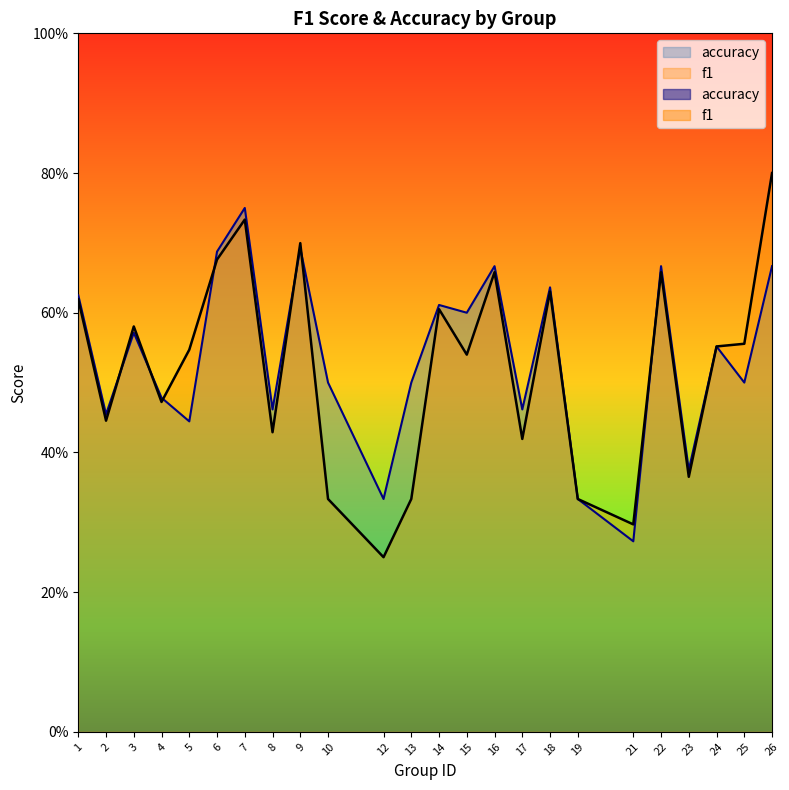

At how many categories does at least one series exceed 0?

24